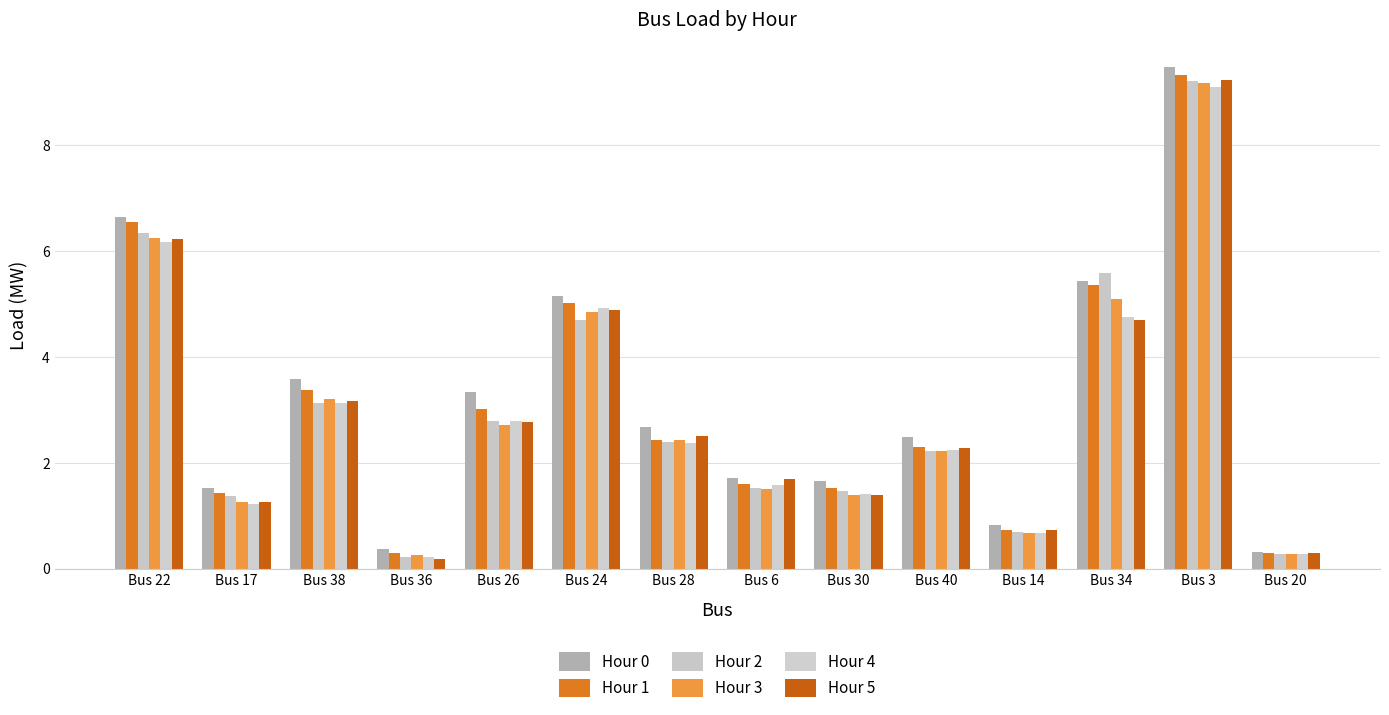

At how many categories does at least one series exceed 1?

11